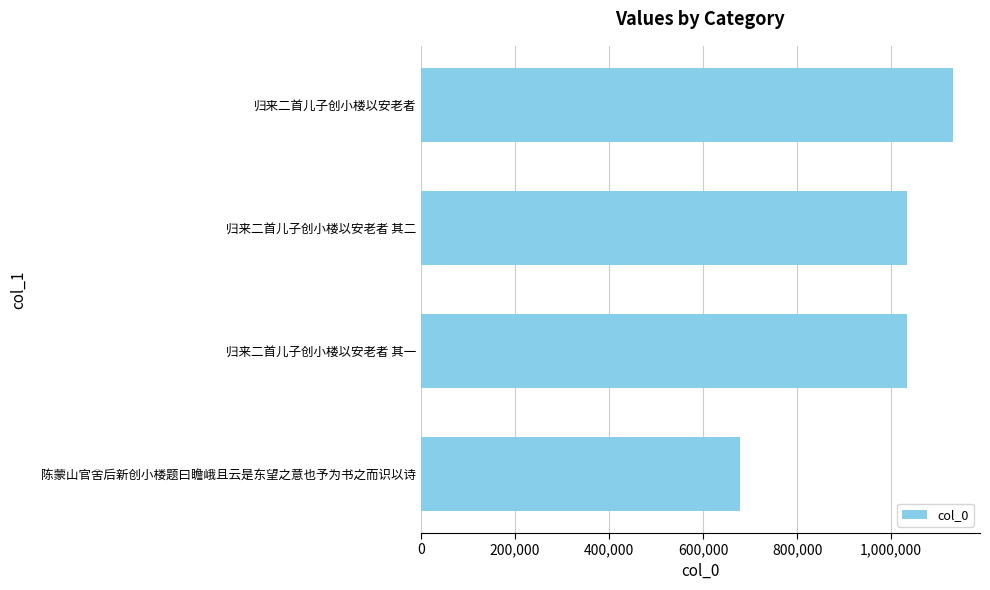

What is the difference between the maximum and minimum values?

454514